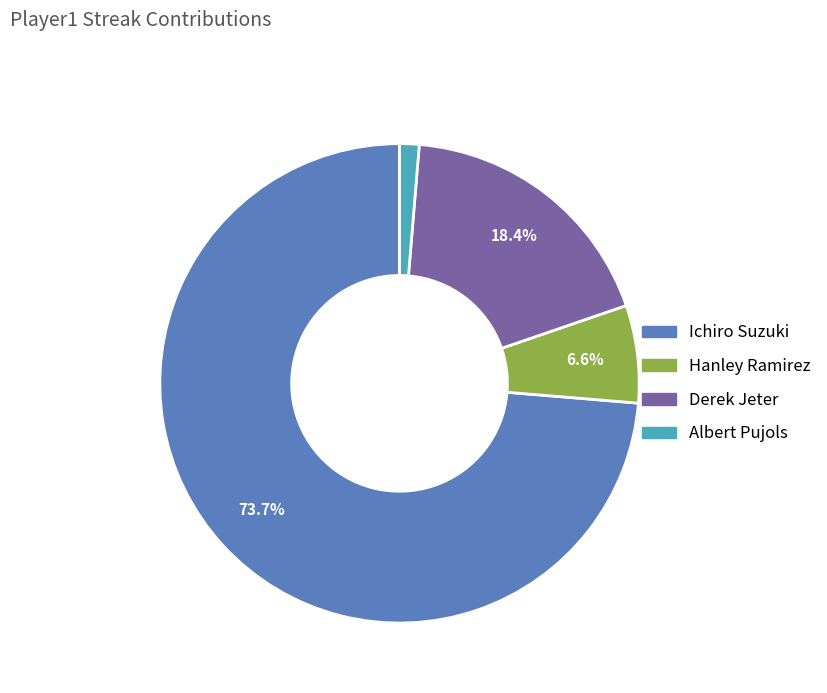

To the nearest percent, what is the average slice percentage?

25%